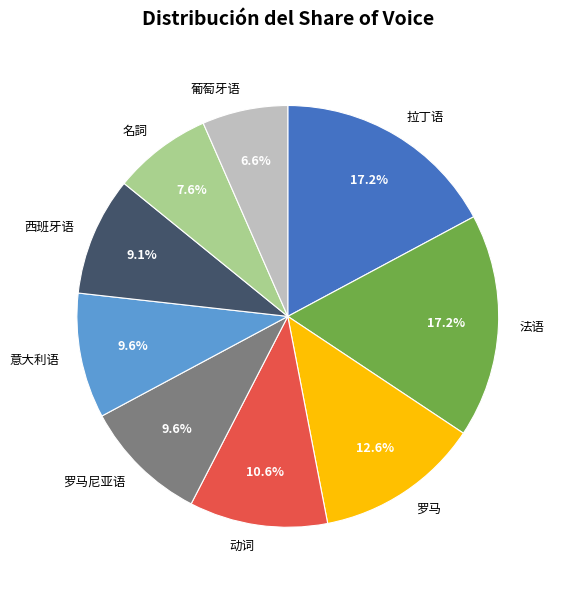

What percentage is the 西班牙语 slice, to the nearest percent?

9%